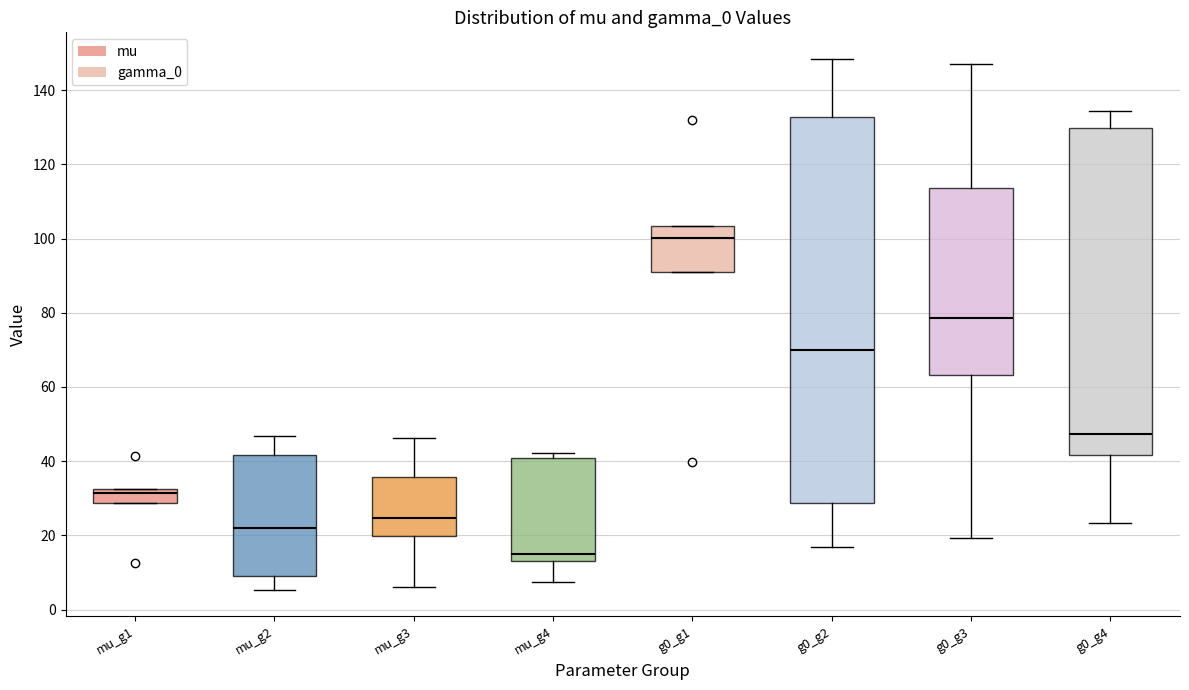

Which box is the tallest, from its lower edge to its upper edge?

g0_g2